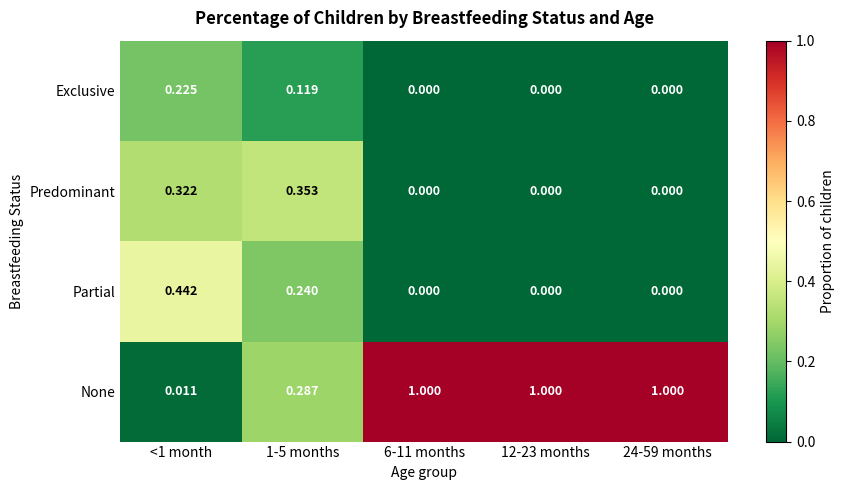

How many positive values does the Predominant series have?

2